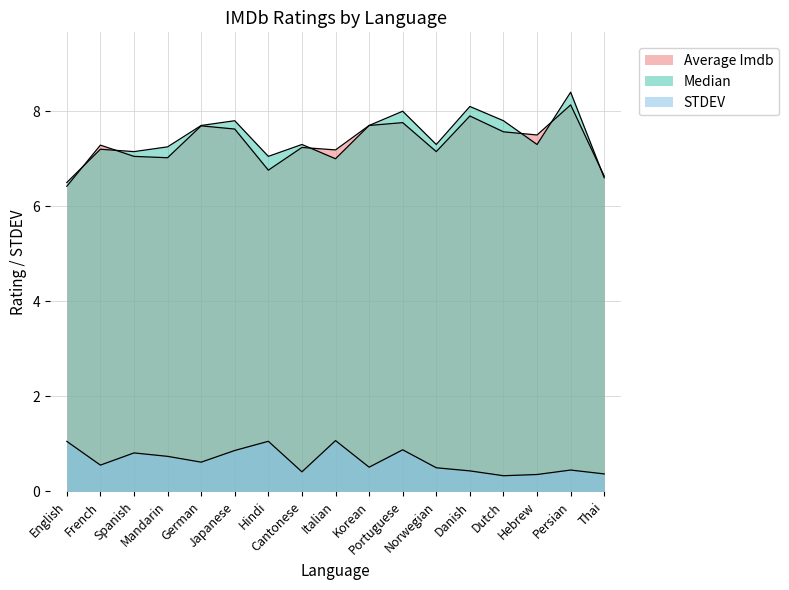

Between which two adjacent categories do Median and Average Imdb first intersect?

English and French